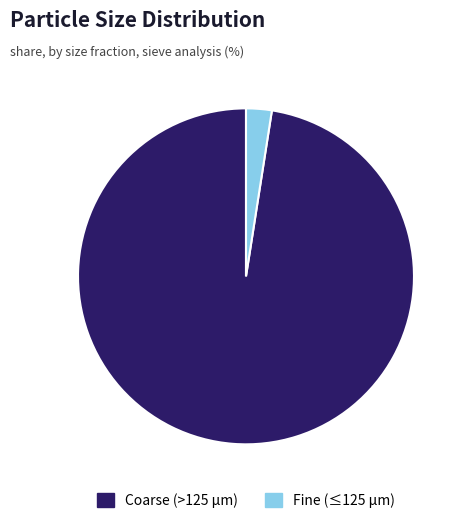

Is there any slice that represents more than half of the pie?

Yes